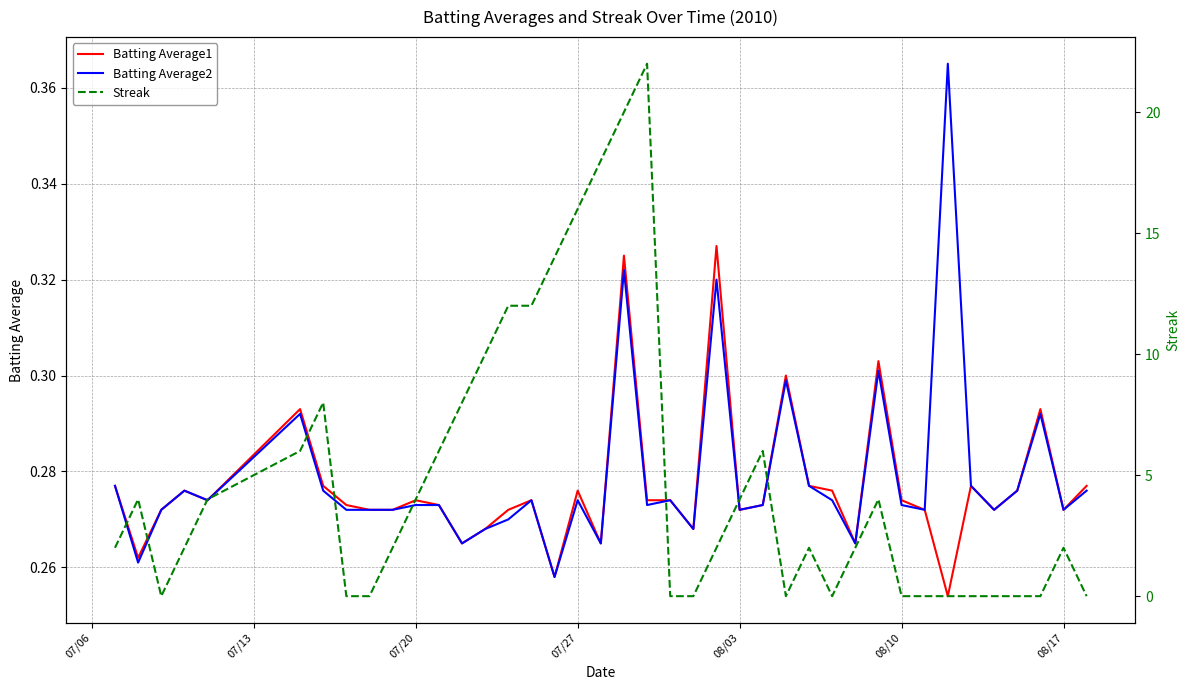

The Batting Average1 series shows 0.4 at 7. True or false?

False